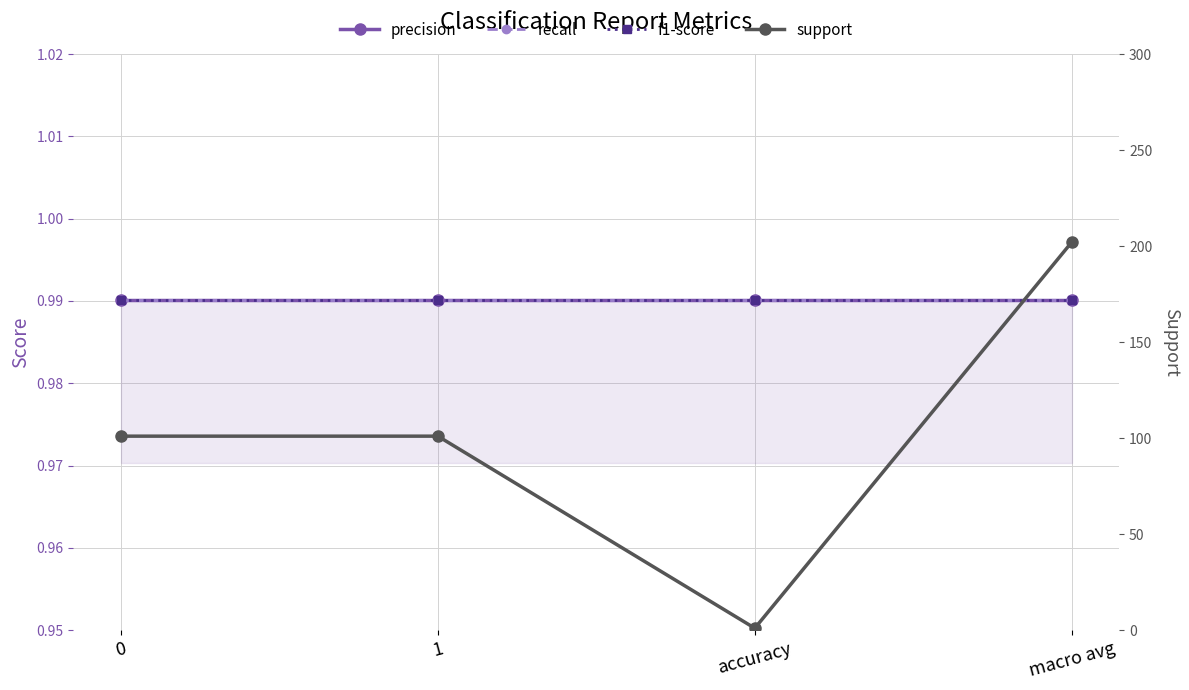

At which category is the sum across all series the highest?

macro avg